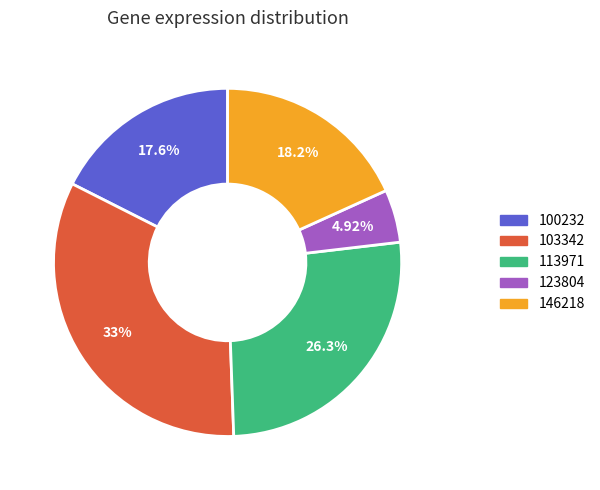

Is there any slice that represents more than half of the pie?

No